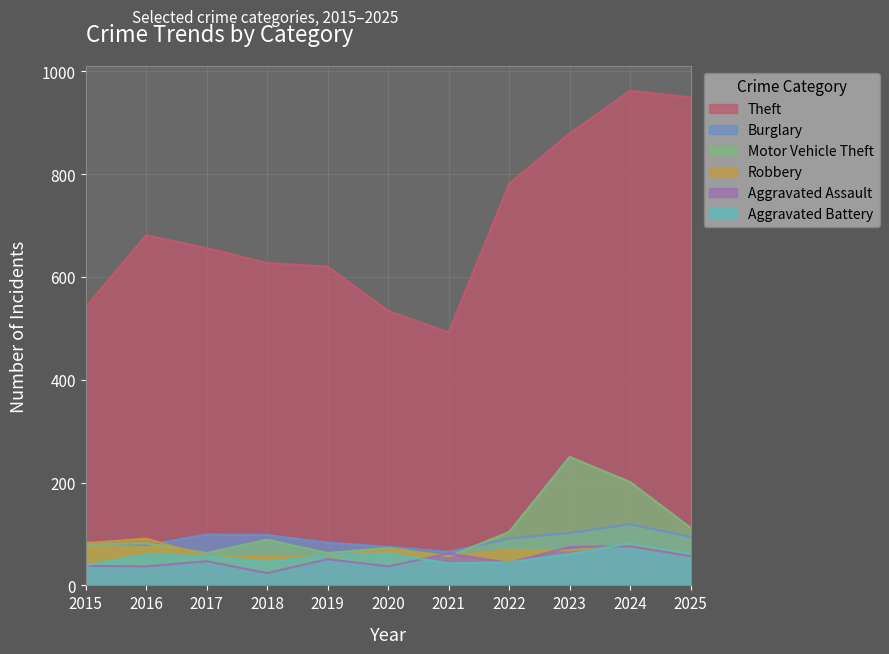

Reading left to right, what are all the values shown in this chart?

Theft: 2015=541	2016=681	2017=656	2018=627	2019=620	2020=534	2021=492	2022=781	2023=879	2024=962	2025=949
Burglary: 2015=84	2016=78	2017=99	2018=98	2019=83	2020=75	2021=65	2022=91	2023=102	2024=119	2025=94
Motor Vehicle Theft: 2015=80	2016=82	2017=63	2018=89	2019=63	2020=73	2021=56	2022=104	2023=250	2024=201	2025=112
Robbery: 2015=82	2016=91	2017=57	2018=57	2019=55	2020=70	2021=58	2022=68	2023=68	2024=78	2025=57
Aggravated Assault: 2015=38	2016=37	2017=47	2018=24	2019=51	2020=37	2021=62	2022=44	2023=75	2024=76	2025=57
Aggravated Battery: 2015=39	2016=60	2017=57	2018=46	2019=58	2020=62	2021=43	2022=45	2023=61	2024=82	2025=61